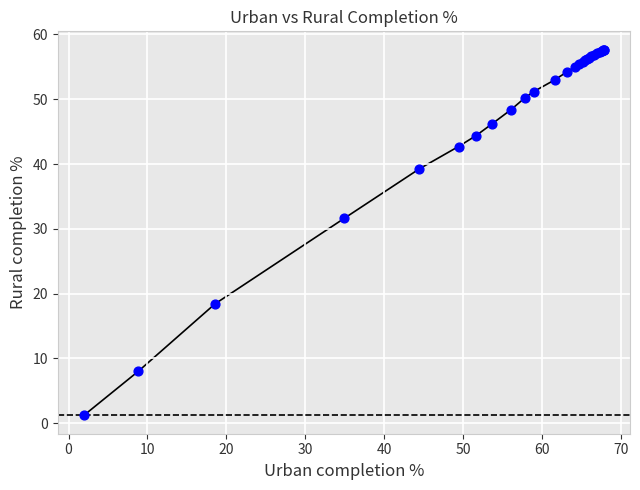

What Y value in the scatter plot is closest to 29?

31.6